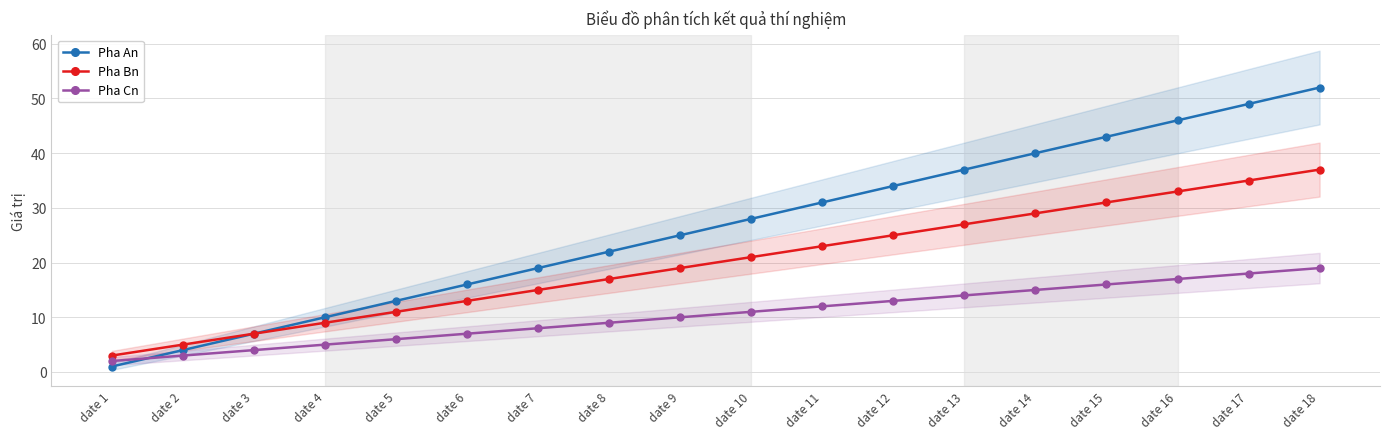

At which label does Pha Bn reach its peak?

date 18